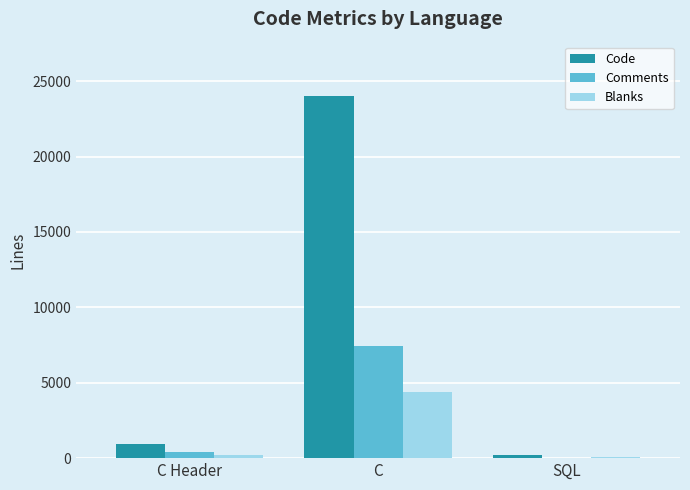

Between C Header and C, which series saw the biggest shift?

Code